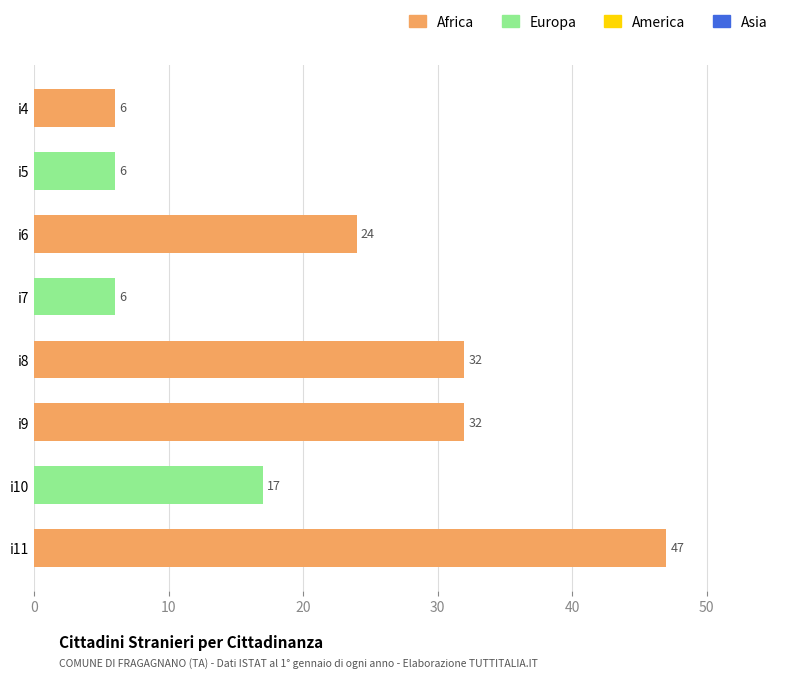

What is the change in value from i9 to i7?

-26